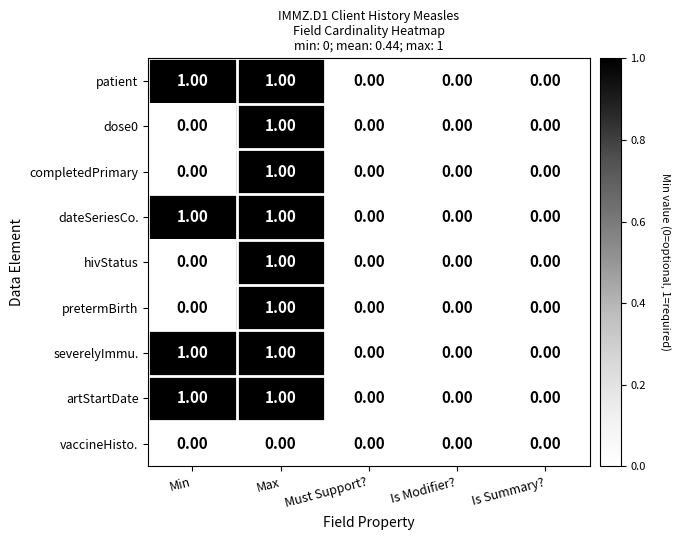

Which category has the highest value in the pretermBirth series?

Max